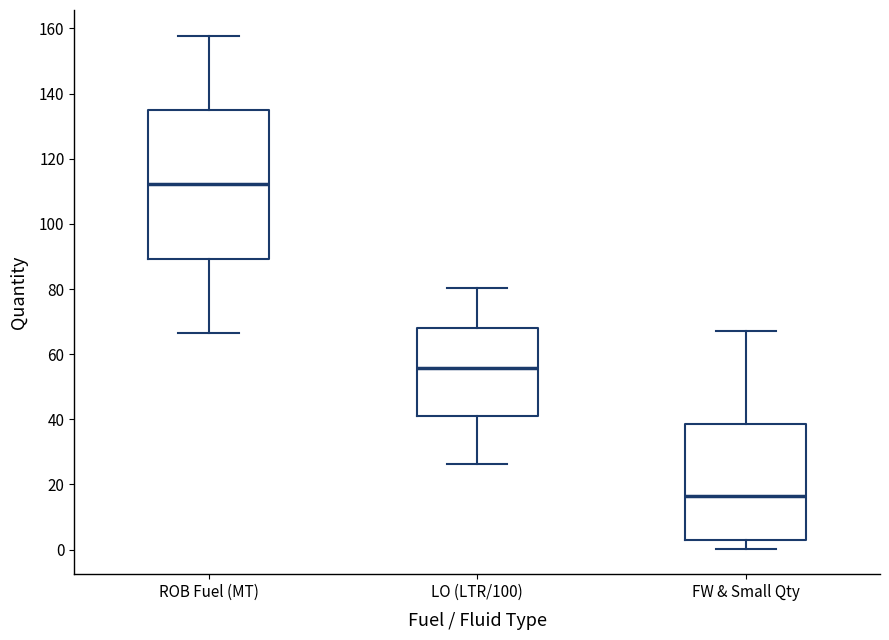

Where does the upper whisker of the box for LO (LTR/100) end on the y-axis? The values are not printed on the chart, so give them approximately, as read against the axis.

80